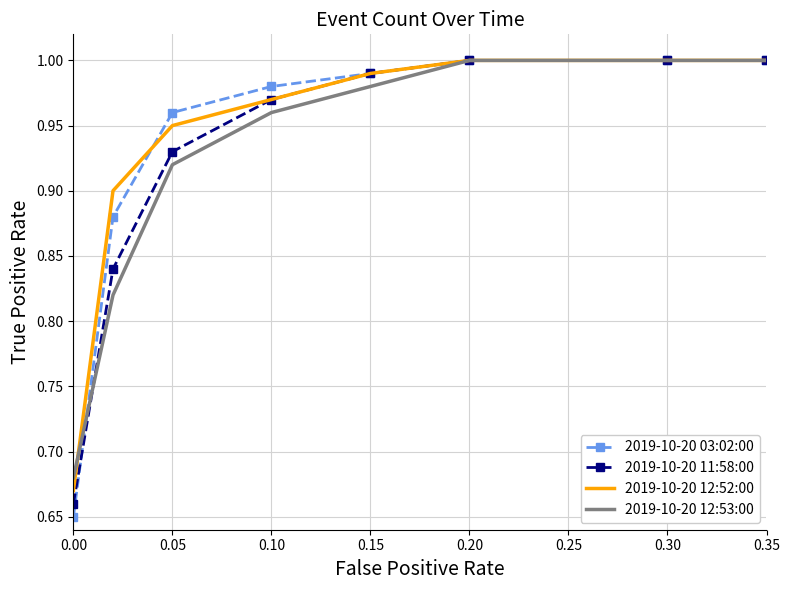

Which series has the widest spread of values?

2019-10-20 03:02:00